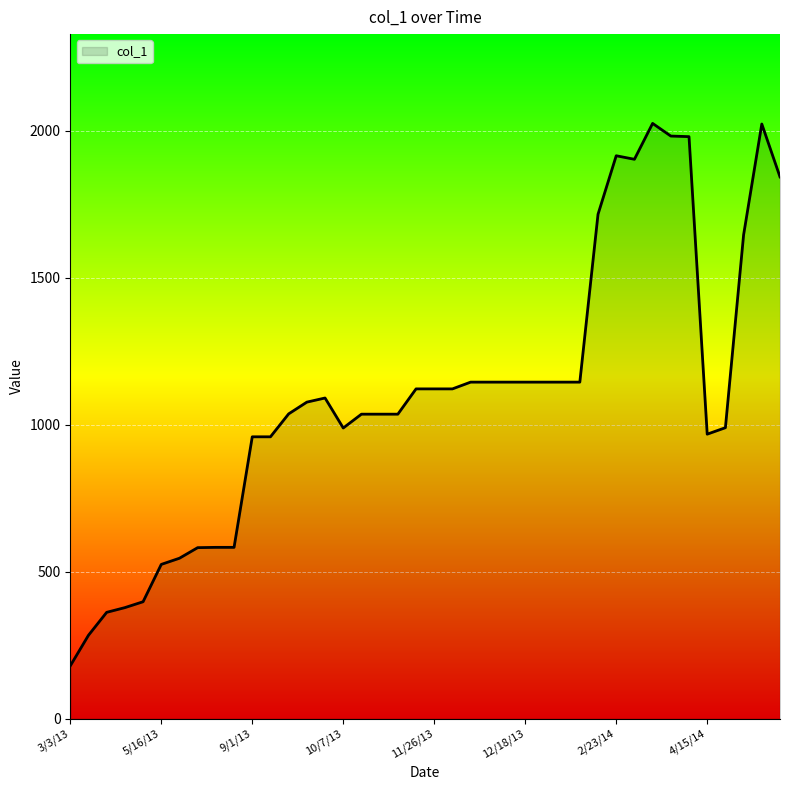

What is the sum of all values?

44013